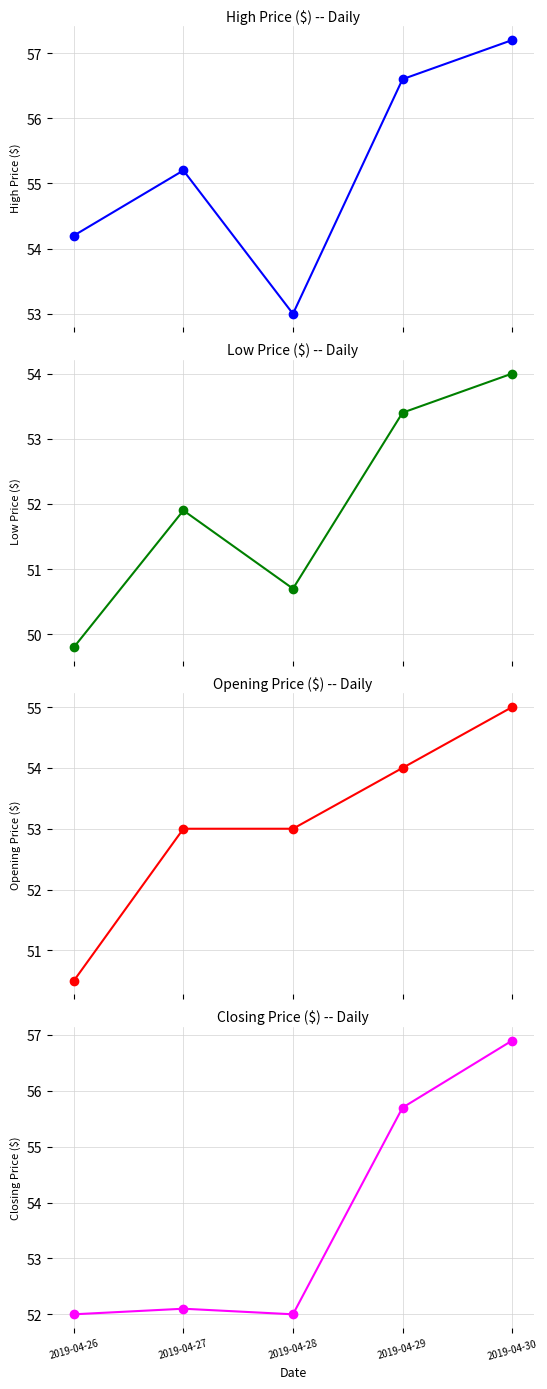

What are all the series names shown in the legend?

High Price ($), Low Price ($), Opening Price ($), Closing Price ($)